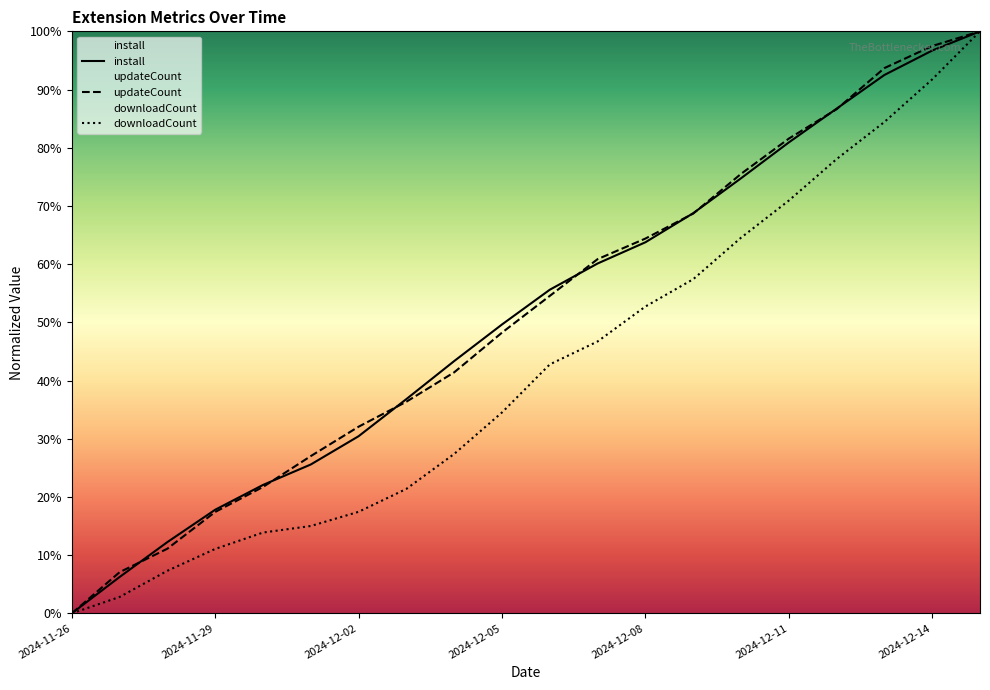

Is it true that install equals 30.4 at 2024-12-02?

True